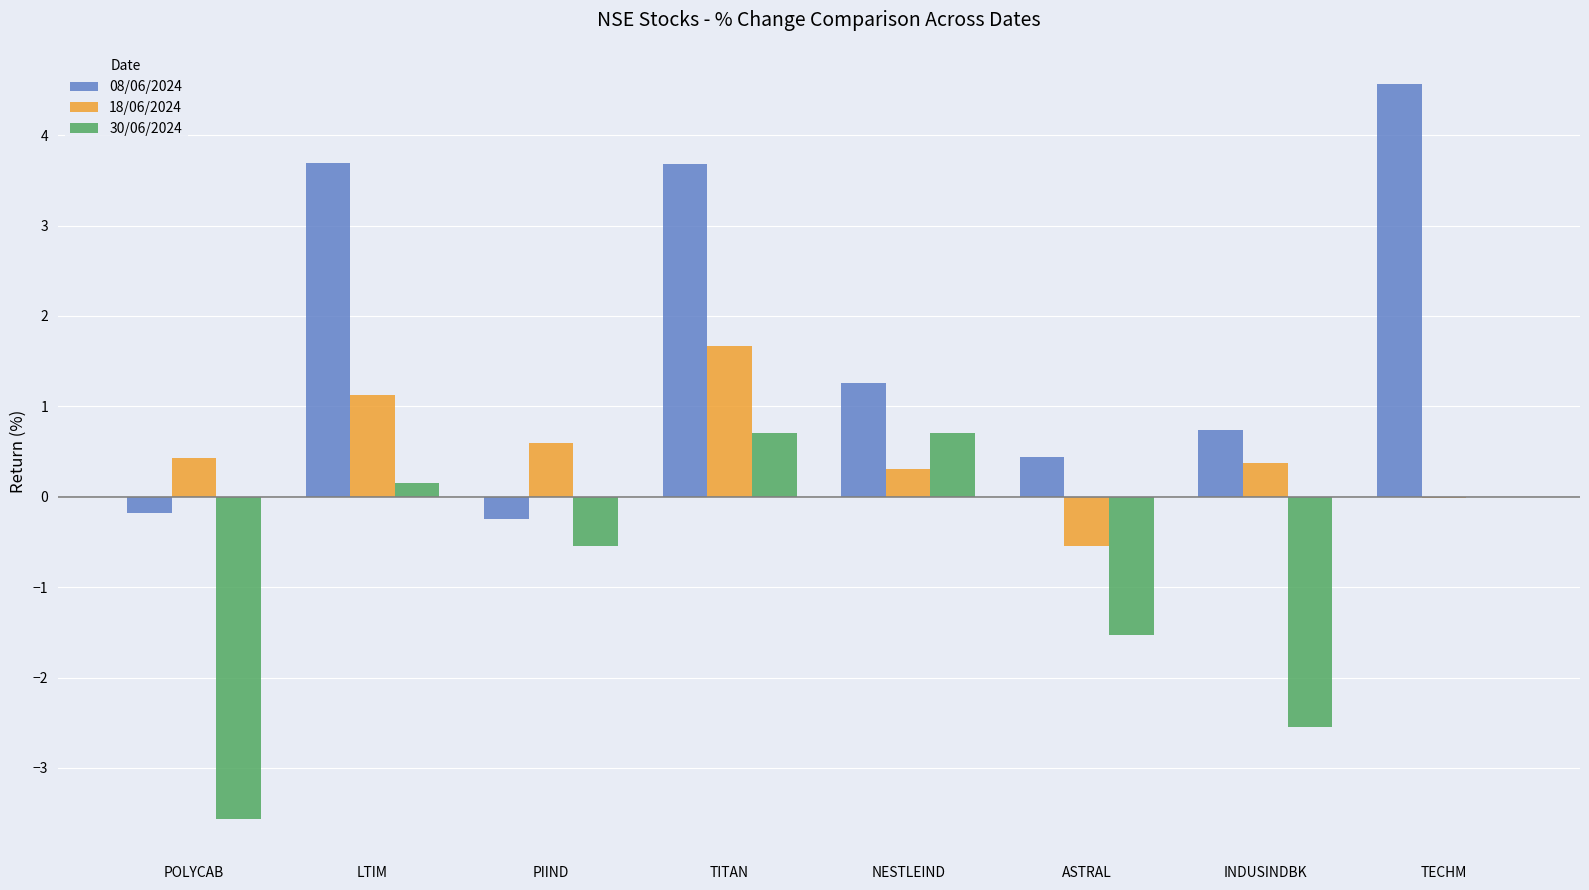

At which label is 18/06/2024 closest to 0?

TECHM